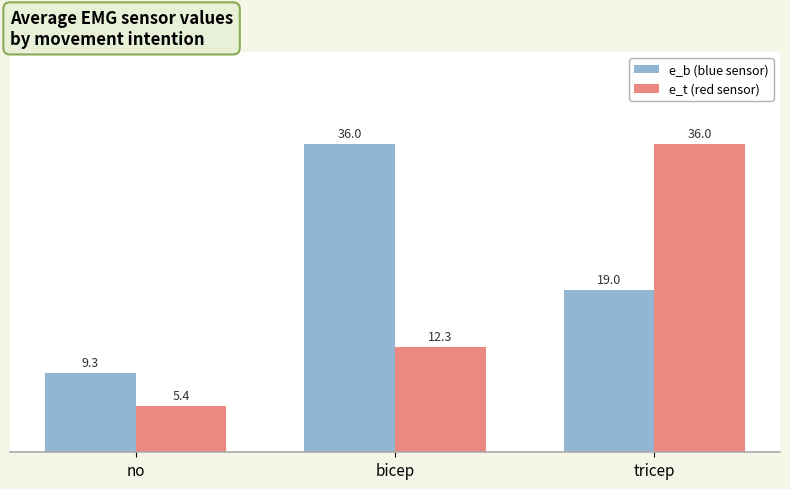

Is the value of e_b (blue sensor) at tricep greater than the value of e_t (red sensor) at no?

Yes